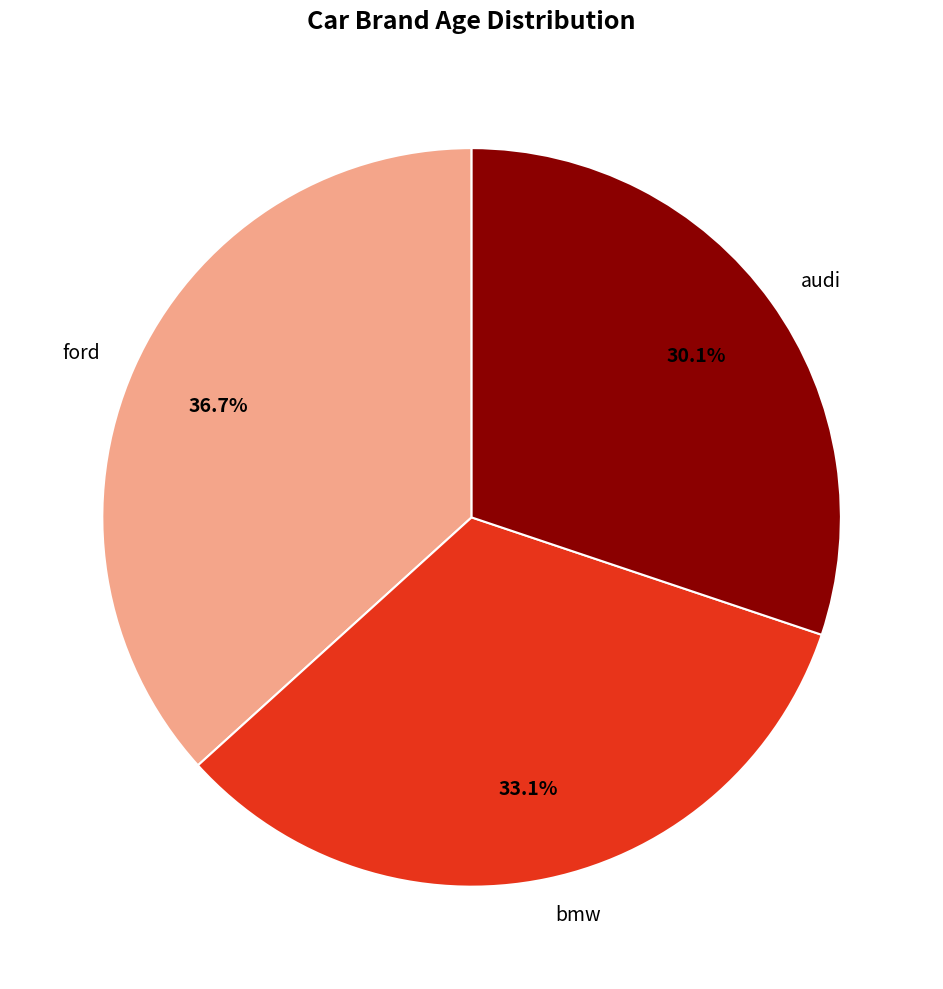

The bmw slice represents 44% of the pie. True or false?

False